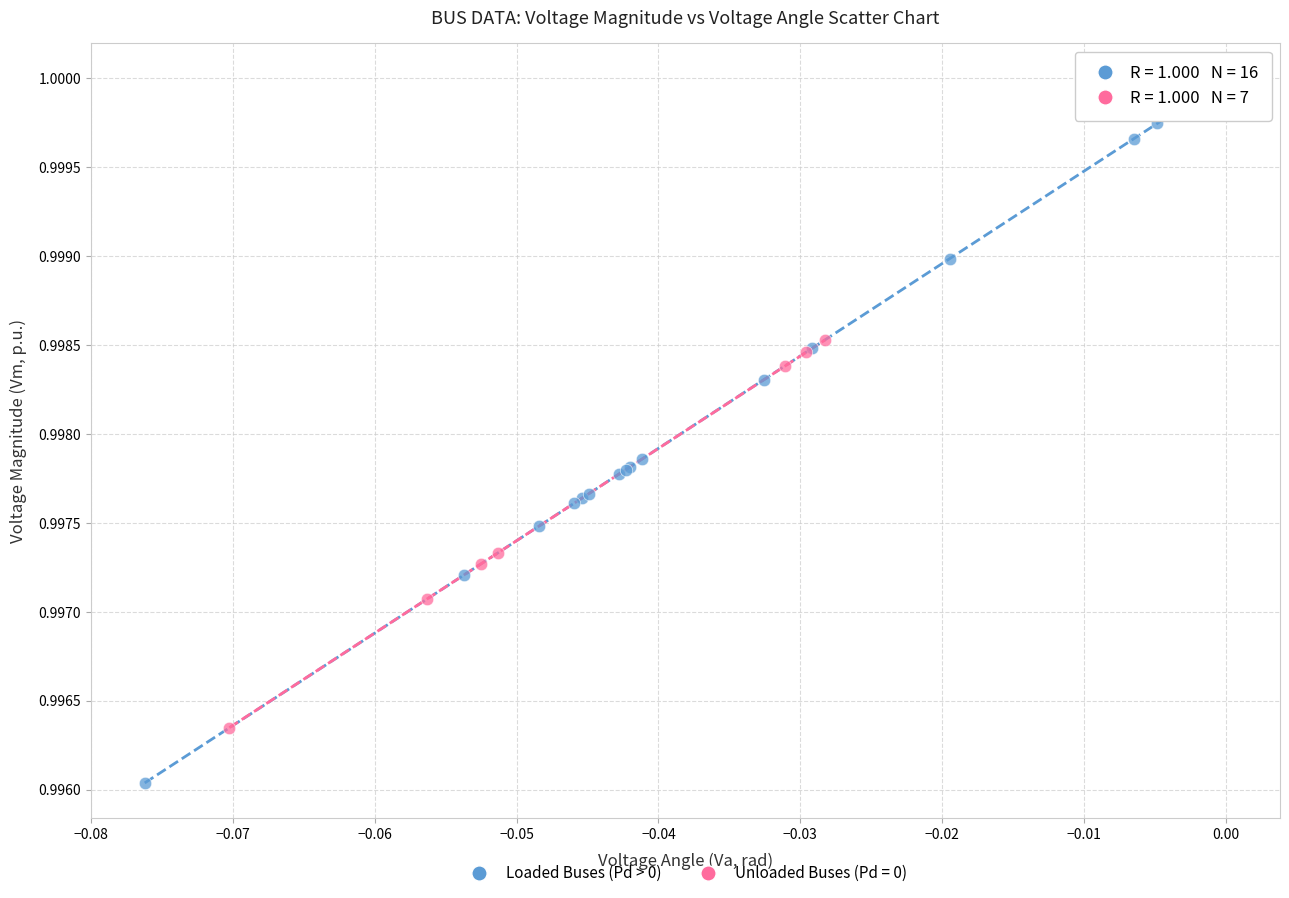

Which series contains the lowest Y value?

Loaded Buses (Pd > 0)